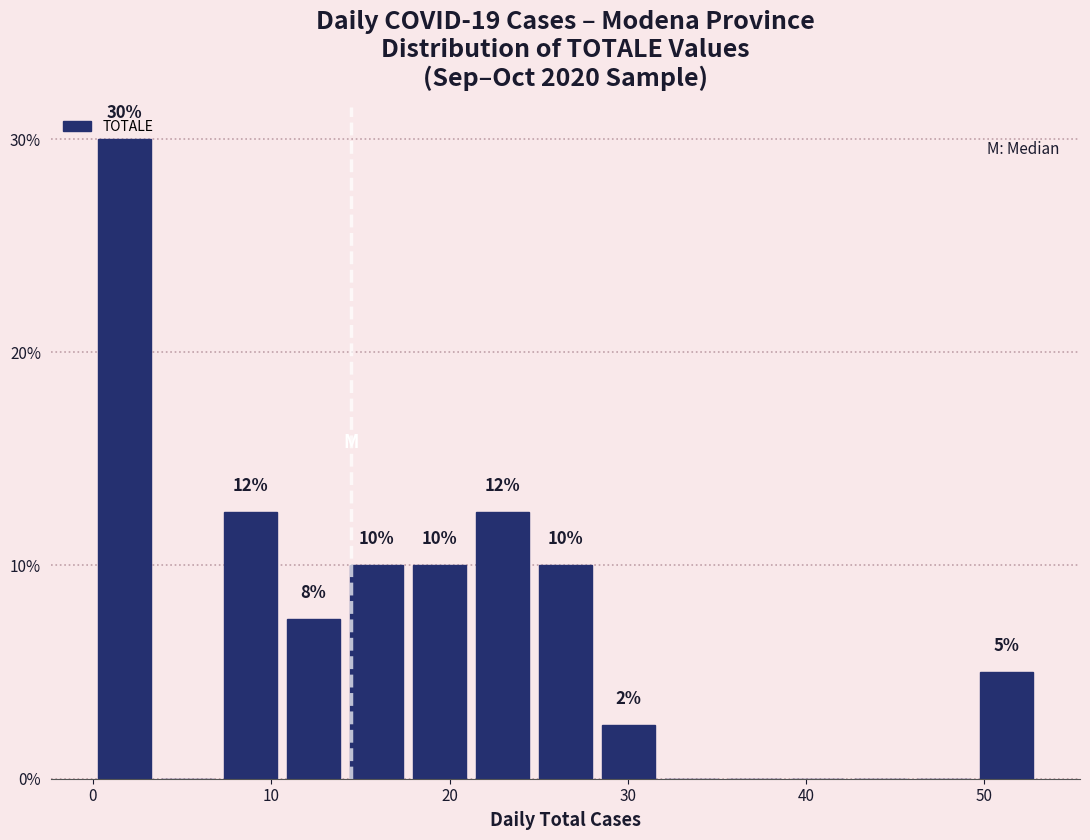

Around what value on the x-axis is the tallest bar? Give the approximate position of its centre, as read against the axis.

2